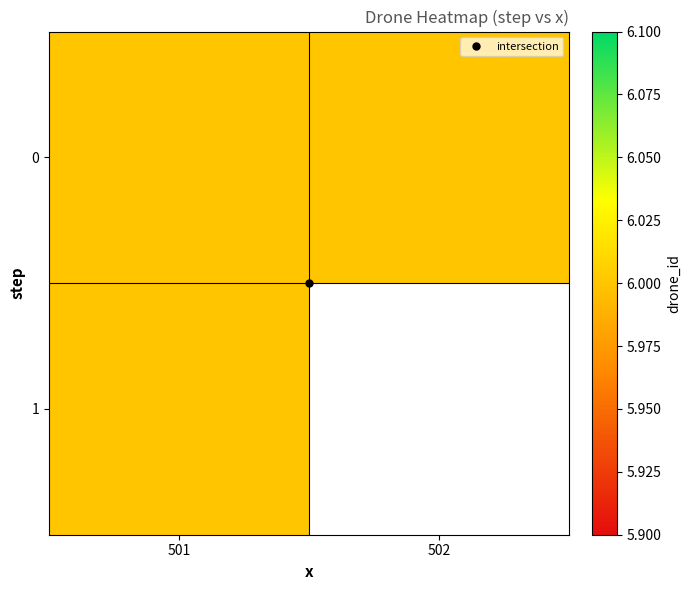

What is the sum of all 1 values?

6